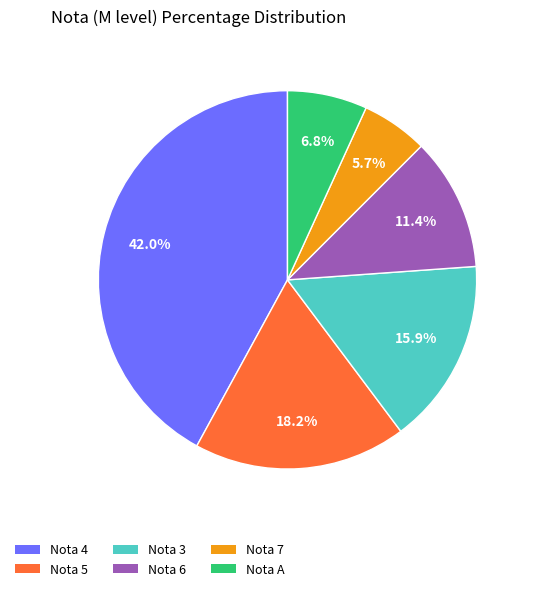

Is there any slice that represents more than half of the pie?

No